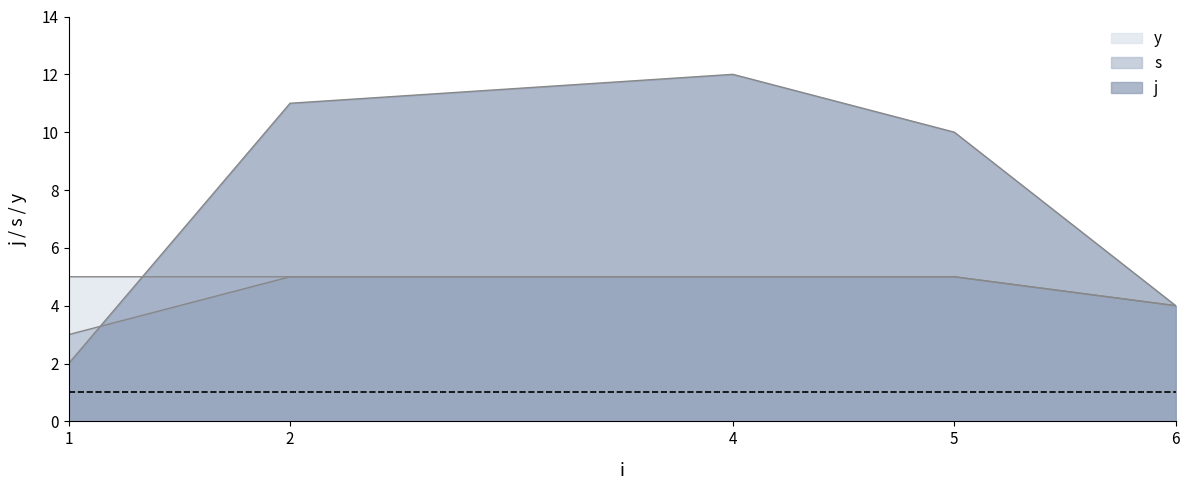

What is the approximate value of j at 4, to the nearest 5?

10